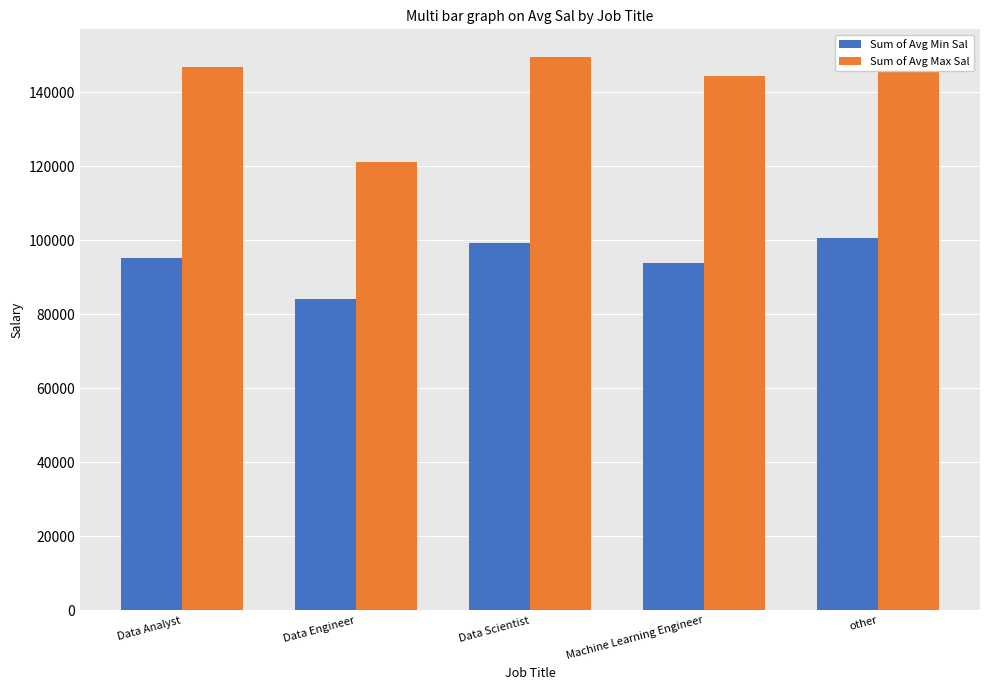

At how many categories does at least one series exceed 127710?

4